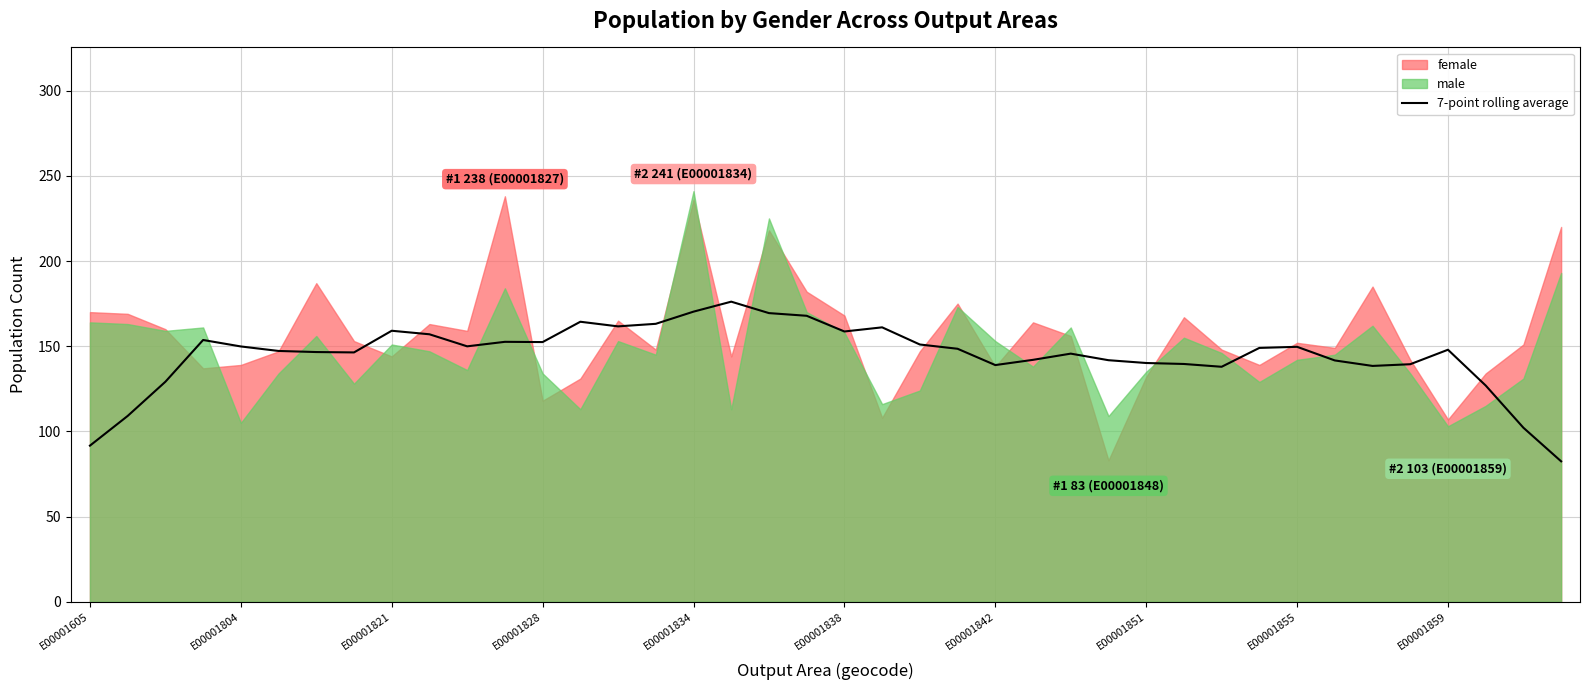

What is the ratio of the value at 13 to the value at 10?

1.1